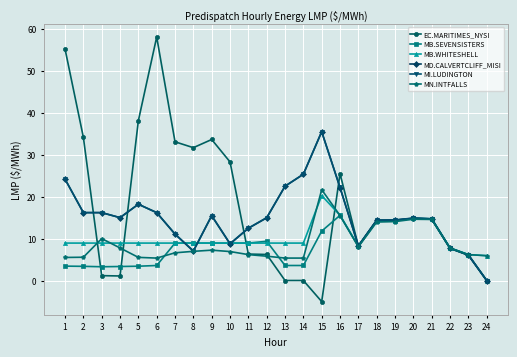

How many lines are shown in the chart?

6